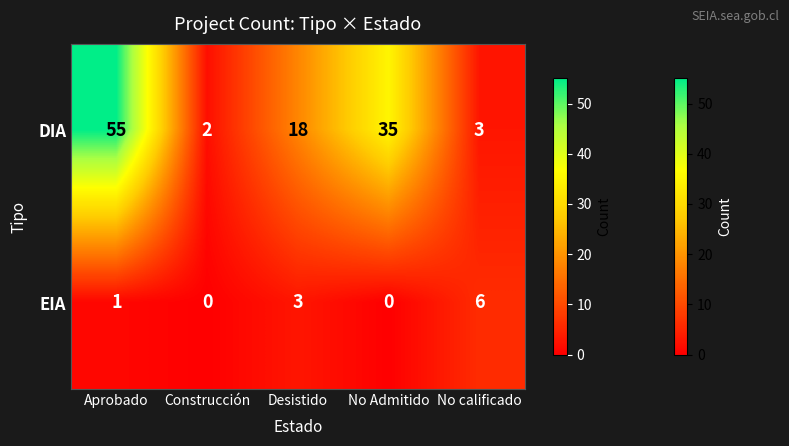

The value of EIA at Aprobado is 1. True or false?

True